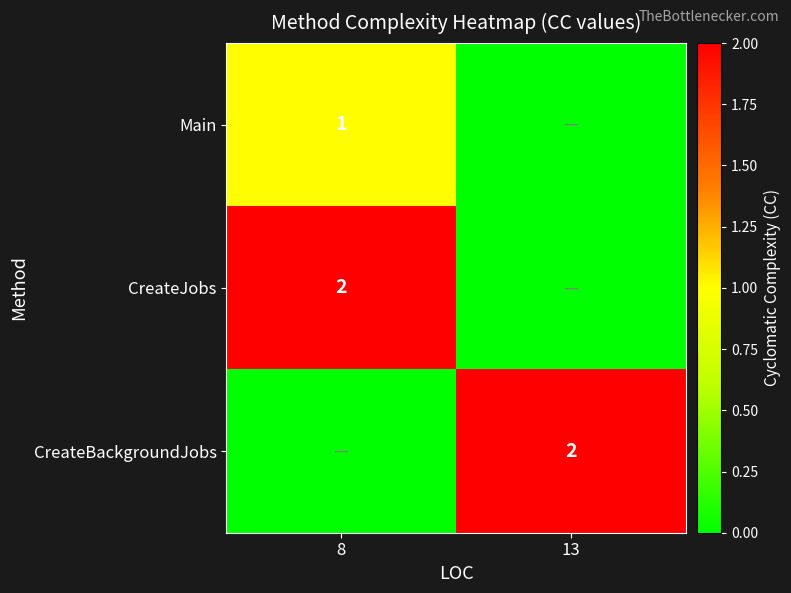

Which category has the highest value across all series?

8